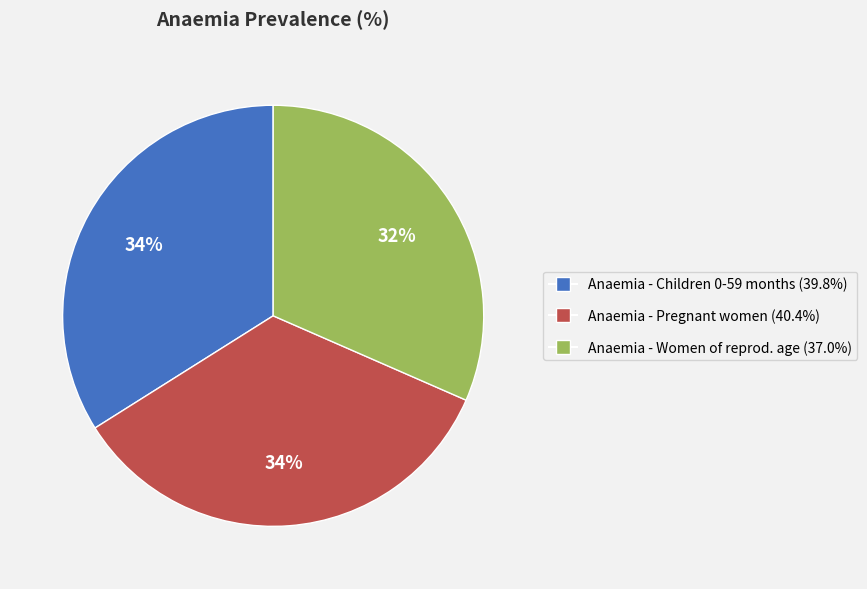

Is there a majority slice in this chart?

No